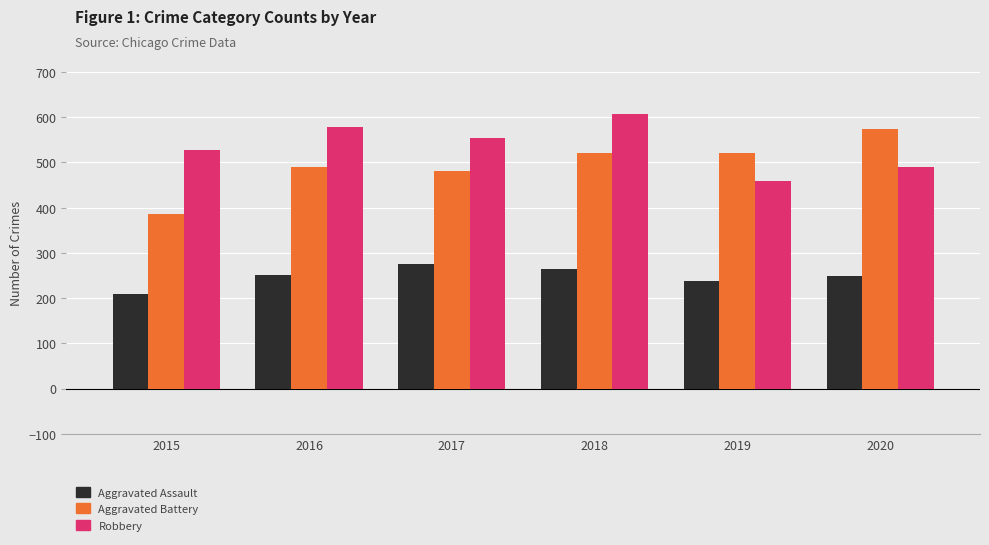

Does the chart contain stacked bars?

No